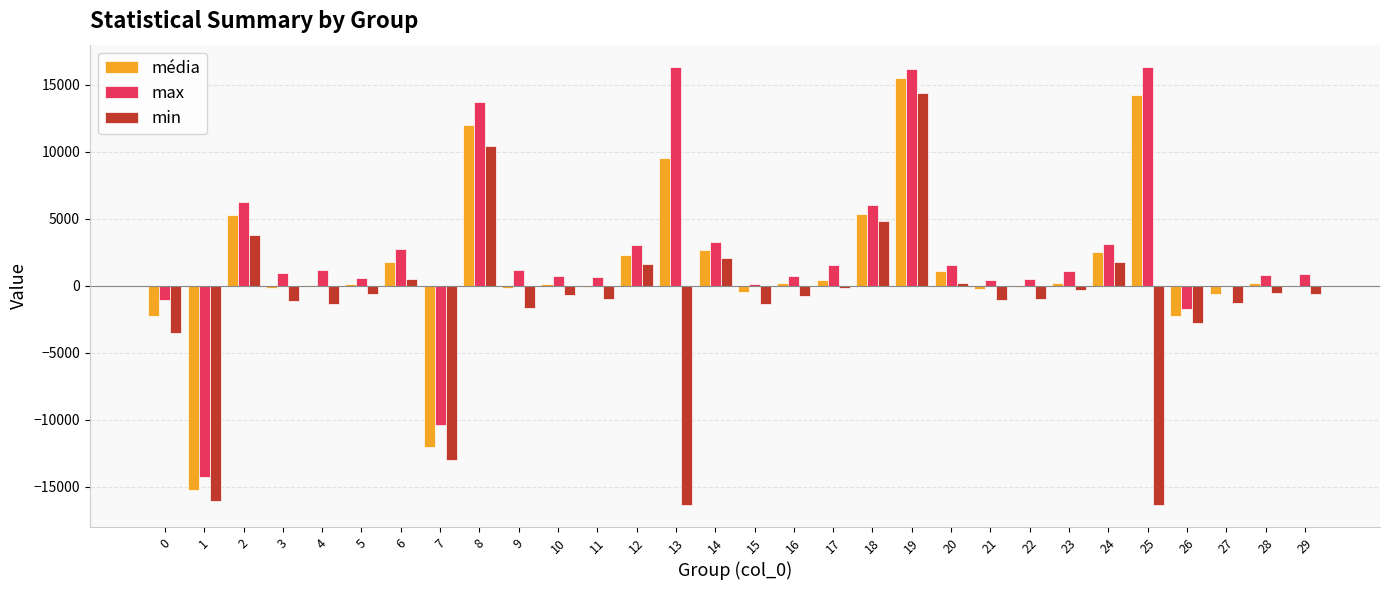

At which category is the sum across all series the highest?

19